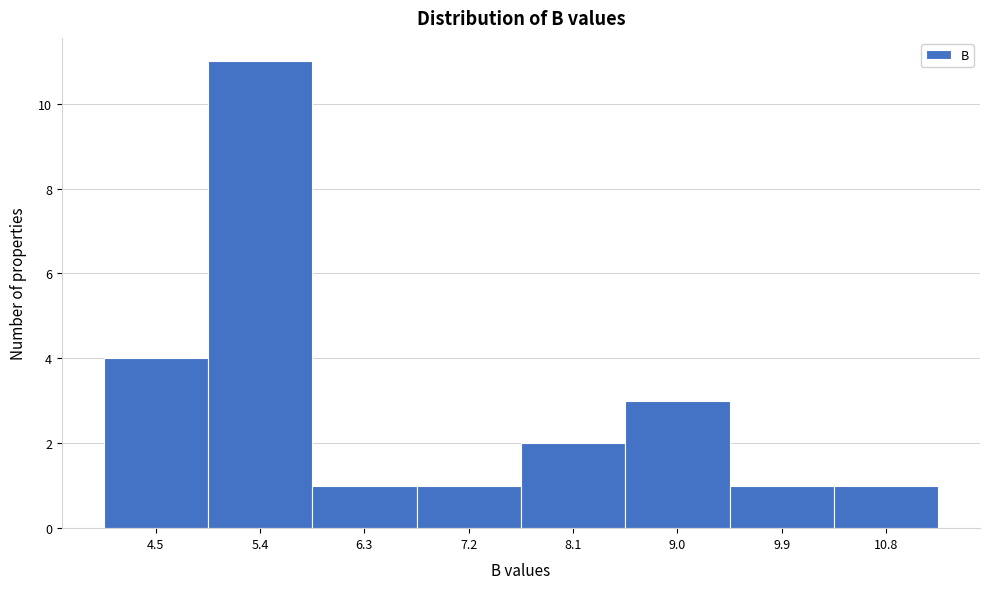

What is the height of the bar covering 7.6 to 8.5 on the x-axis? Neither the bar edges nor the heights are printed on the chart, so give them approximately, as read against the axes.

2